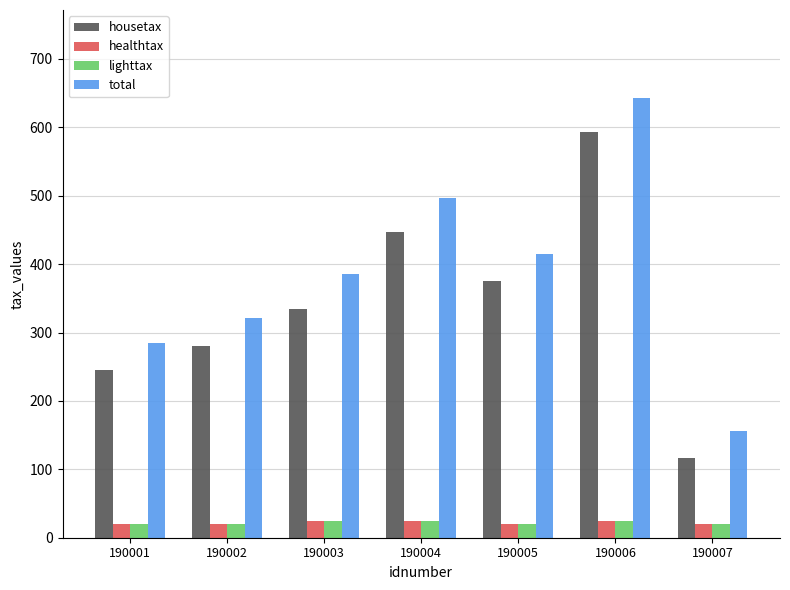

What is the highest value of the lighttax series?

25